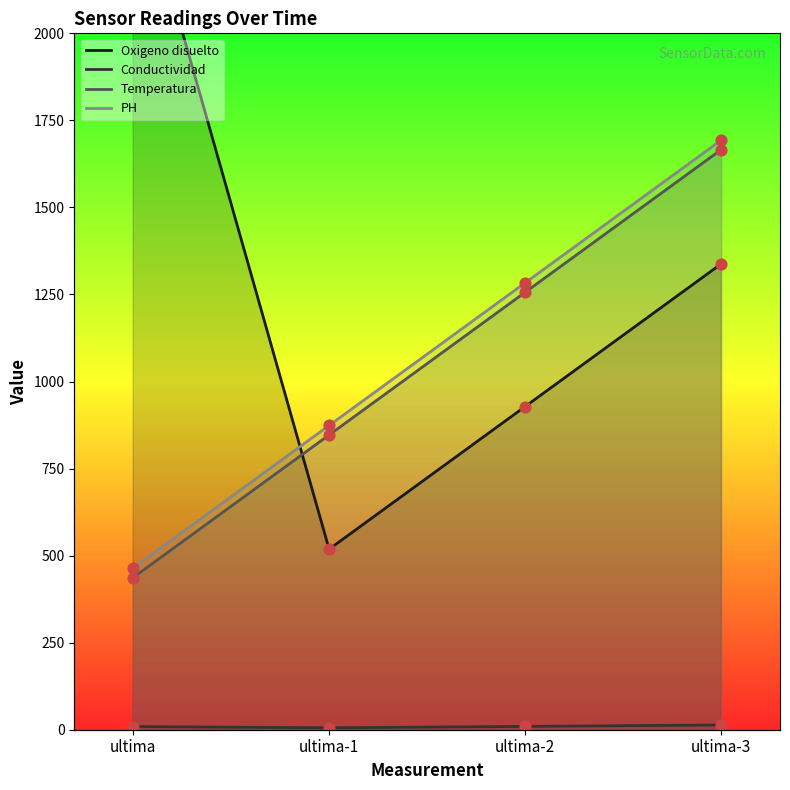

At how many categories does at least one series exceed 1008?

3